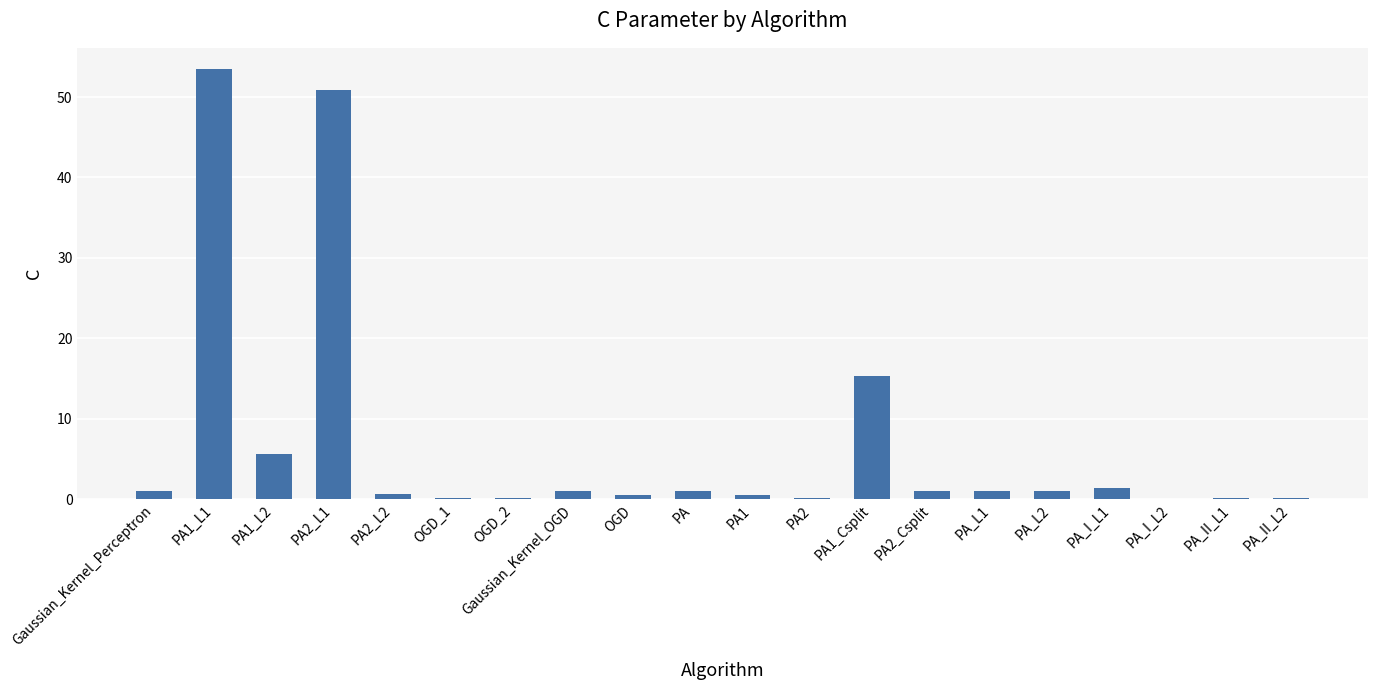

At which label is the value closest to 26?

PA1_Csplit